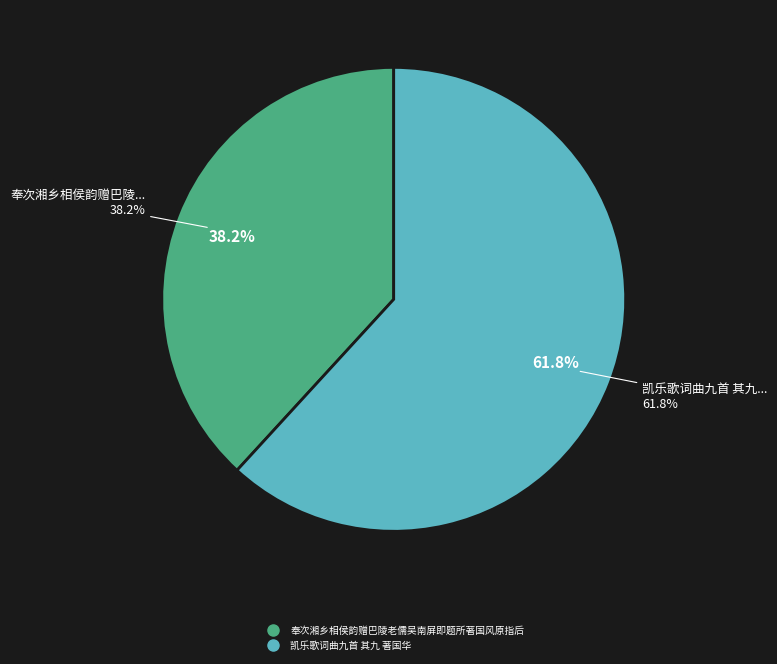

True or false: 凯乐歌词曲九首 其九 著国华 accounts for 62% of the total.

True